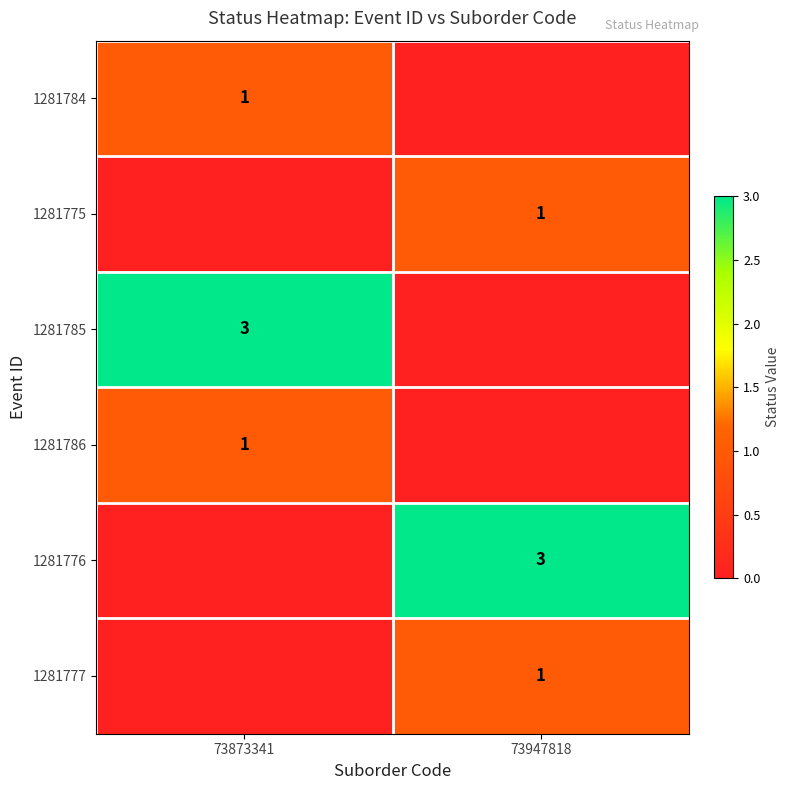

The value of 1281786 at 73873341 is 0. True or false?

False